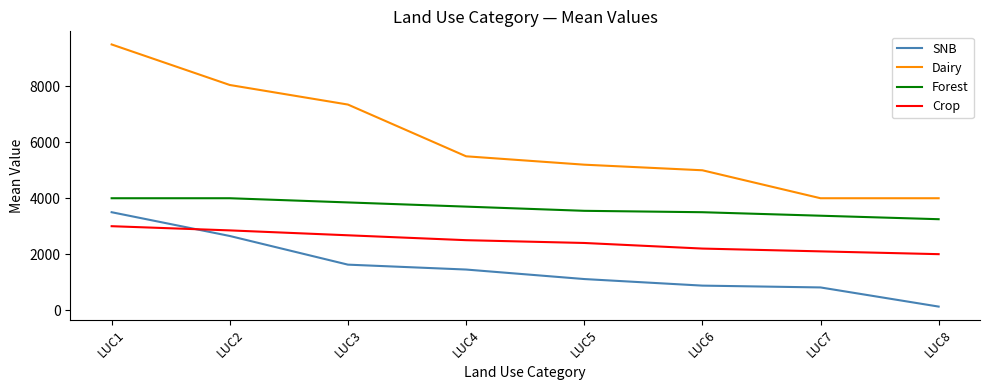

What is the average value of the Crop series?

2466